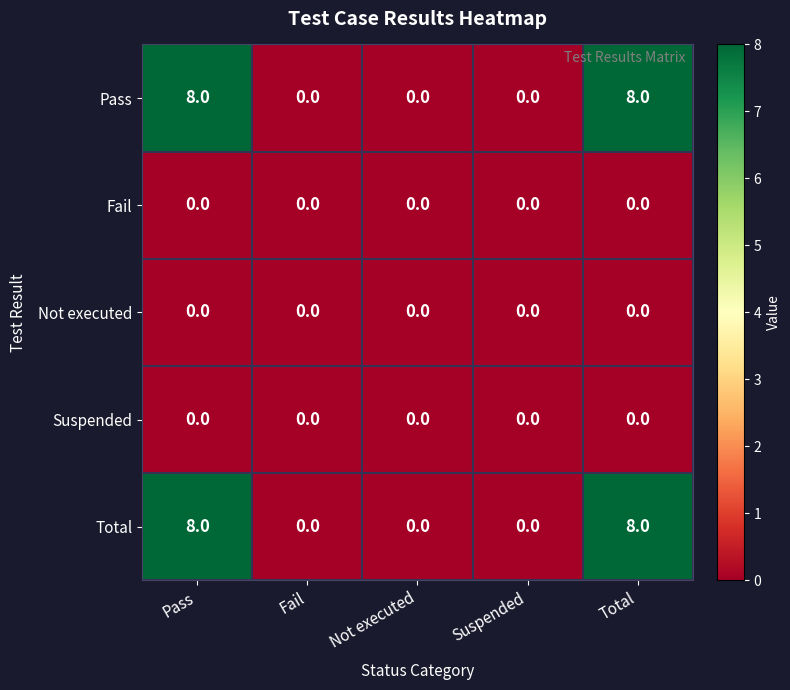

Reading right to left, transcribe all the data shown in this chart.

Pass: 8	0	0	0	8
Fail: 0	0	0	0	0
Not executed: 0	0	0	0	0
Suspended: 0	0	0	0	0
Total: 8	0	0	0	8